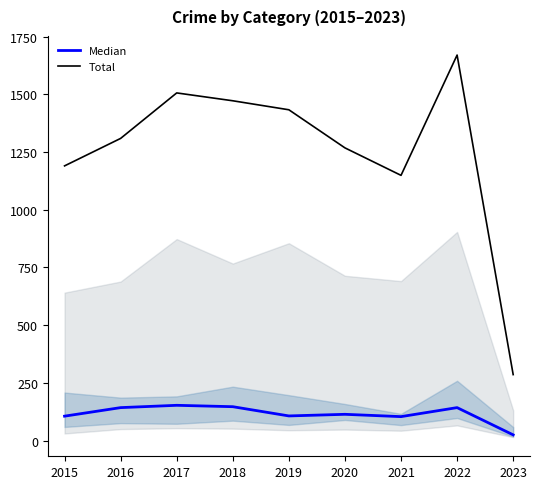

True or false: Total has a value of 1670 at 2022.

True